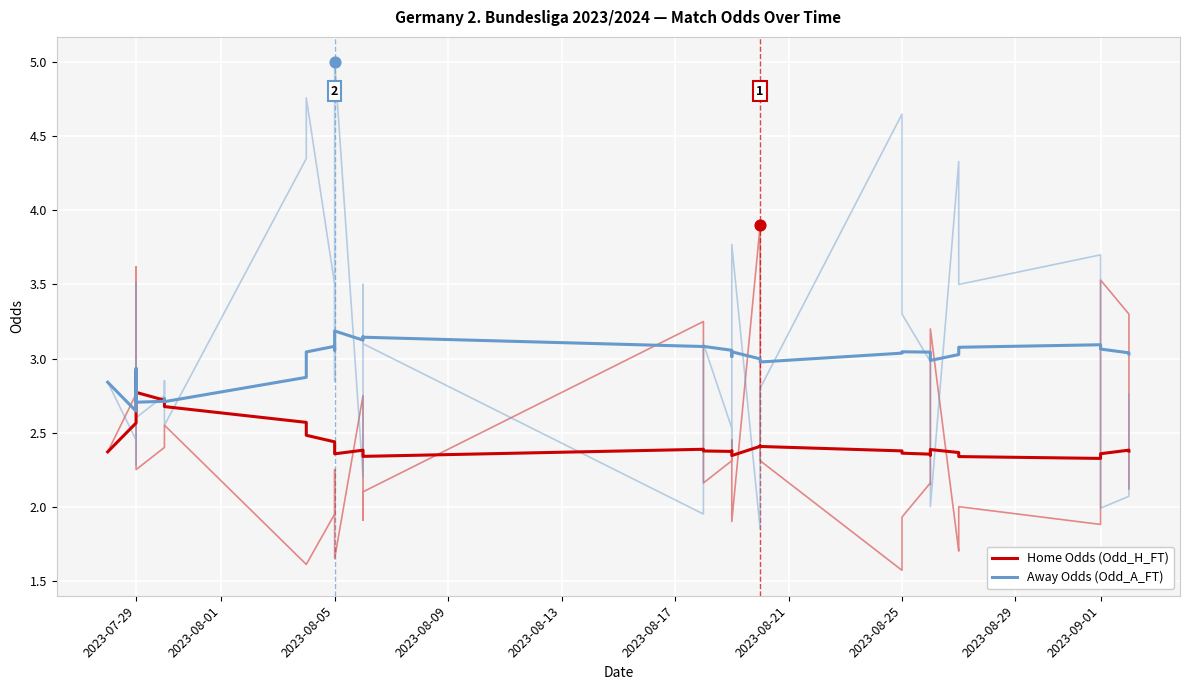

Which series has the largest total across all categories?

Away Odds (Odd_A_FT)